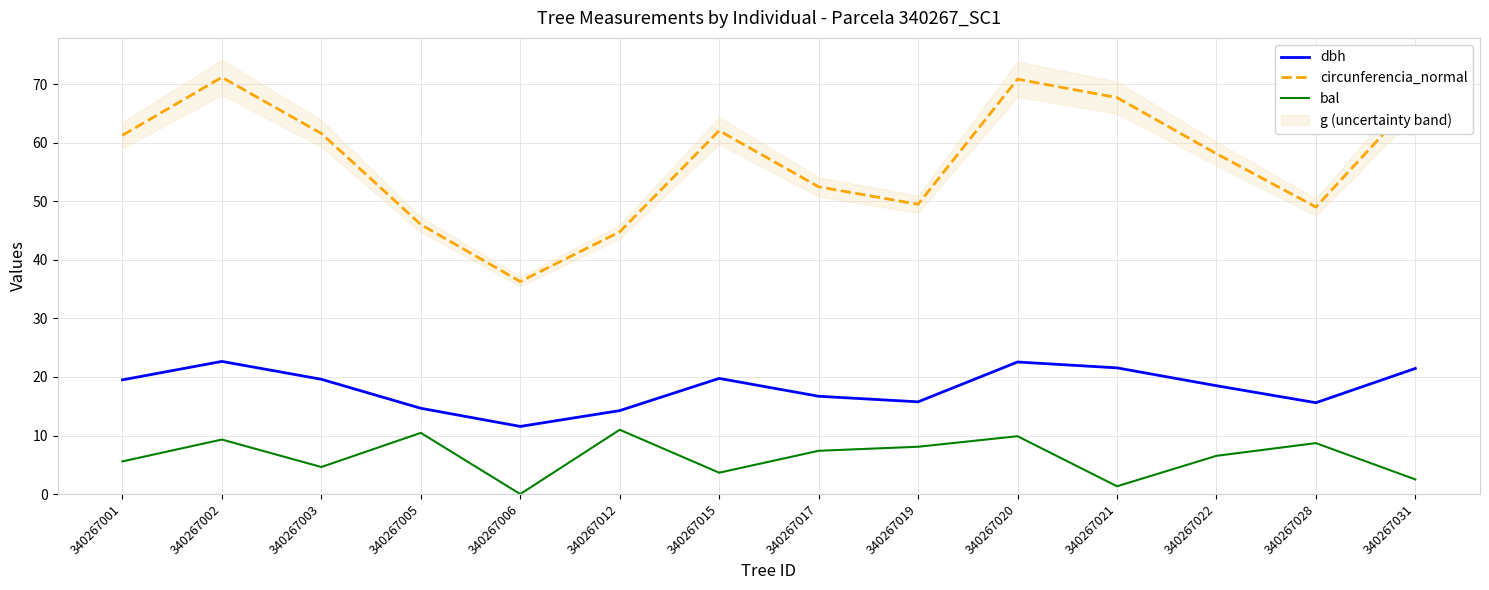

Which label corresponds to the smallest value in the chart?

340267006